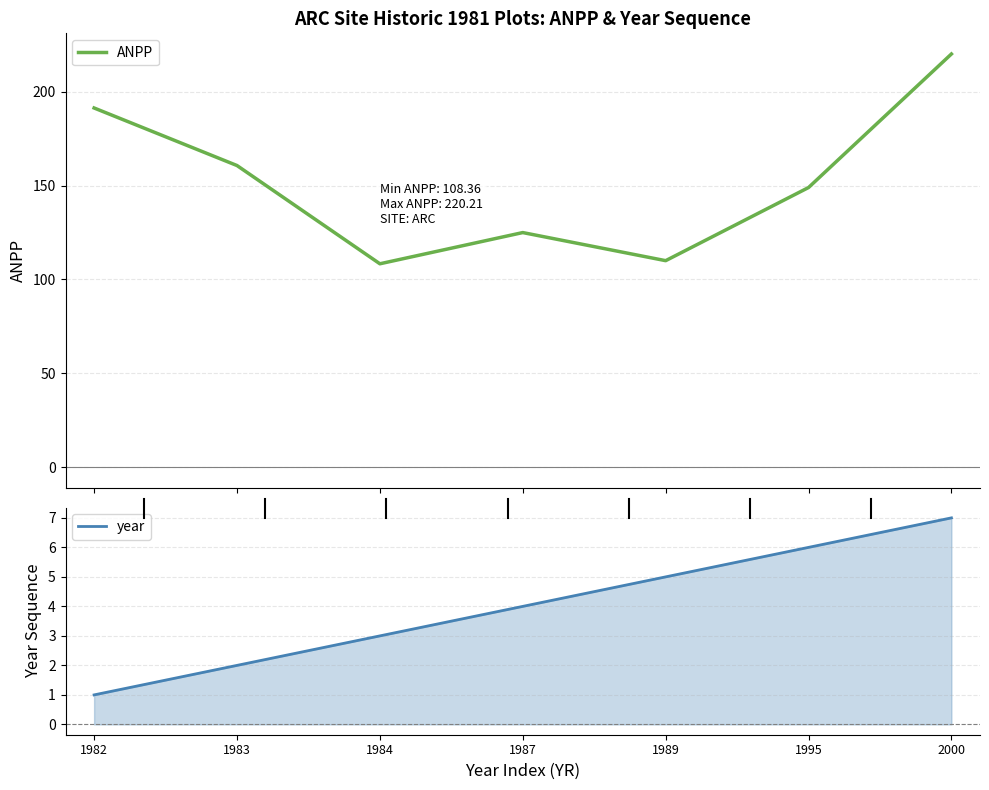

Is the value of ANPP at 1987 greater than the value of year at 1983?

Yes